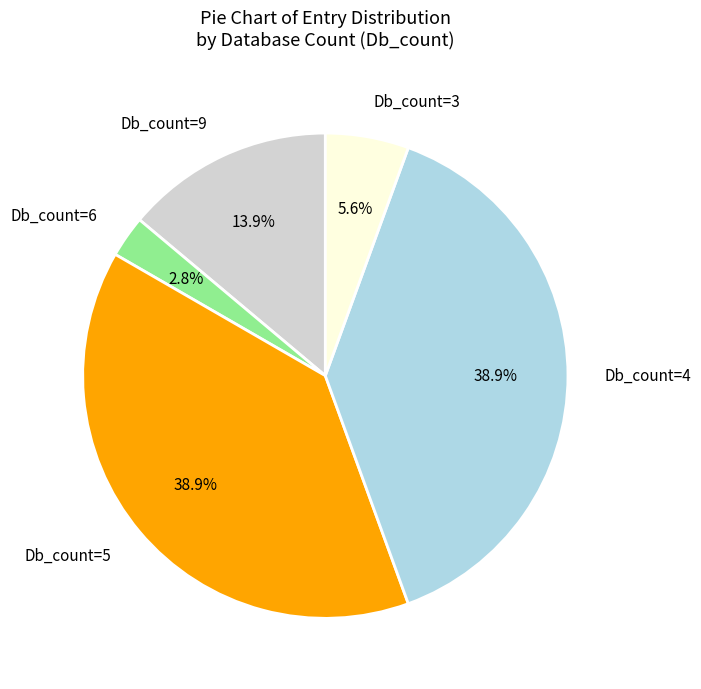

Which category has the smallest portion of the pie?

Db_count=6